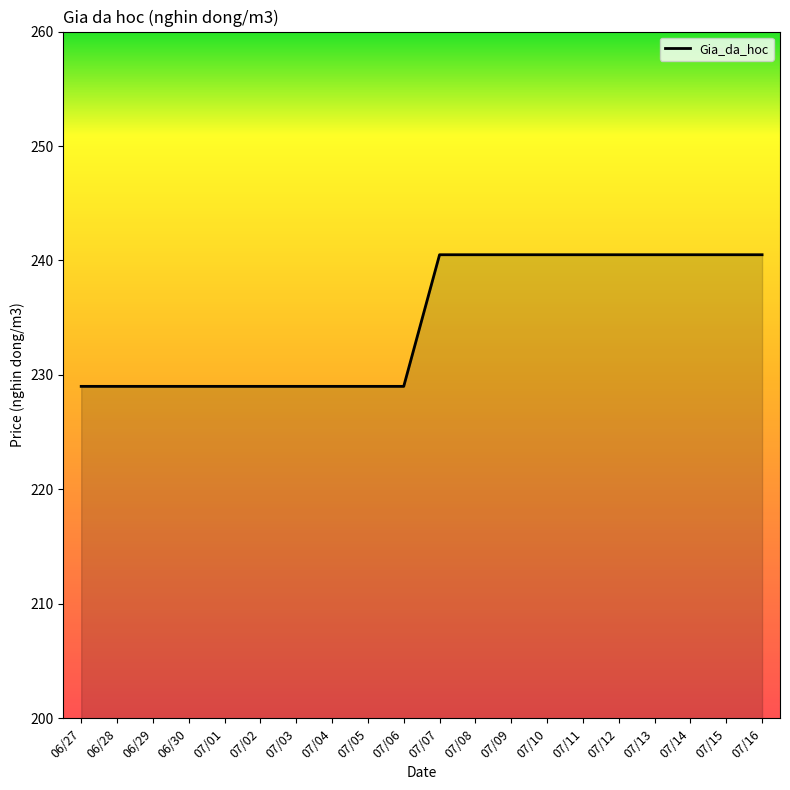

The value at 06/30 is 229.0. True or false?

True